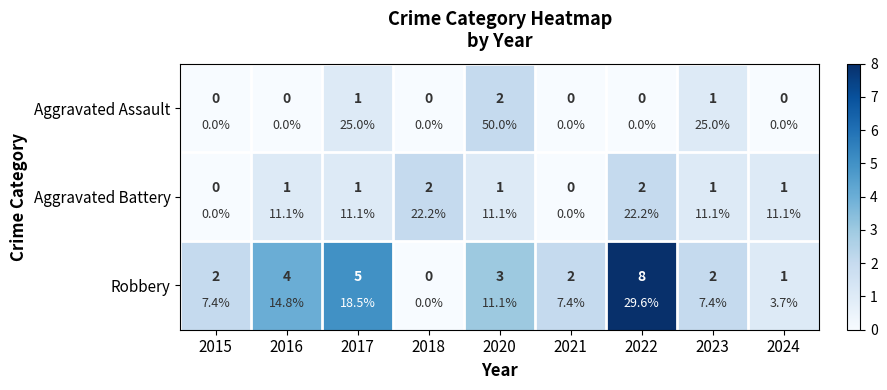

The value of Aggravated Battery at 2024 is 2. True or false?

False